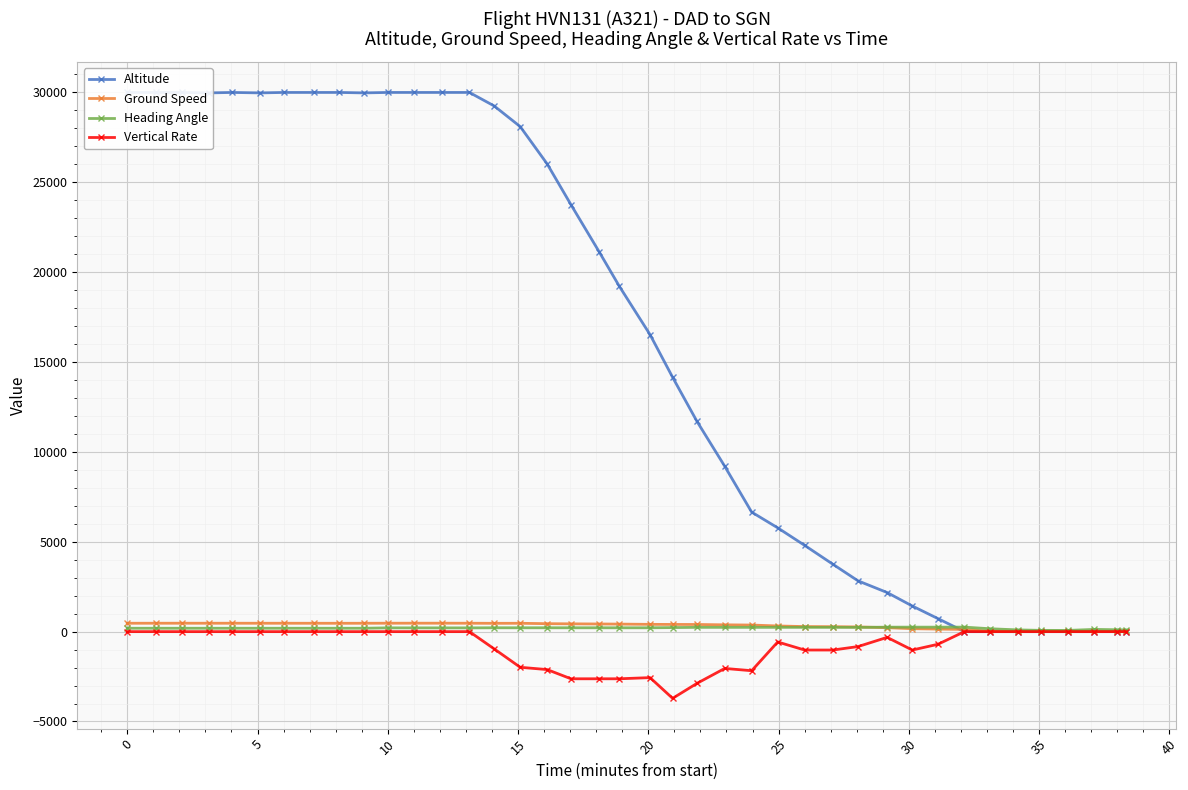

Count the number of data series in this chart.

4